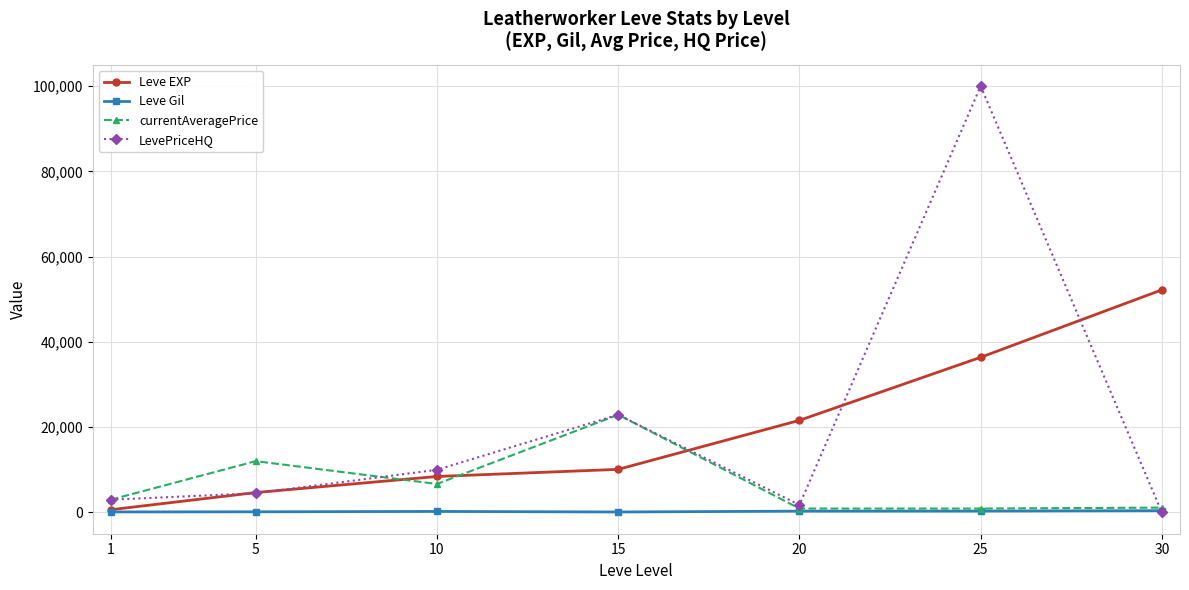

Which series has the largest total across all categories?

LevePriceHQ